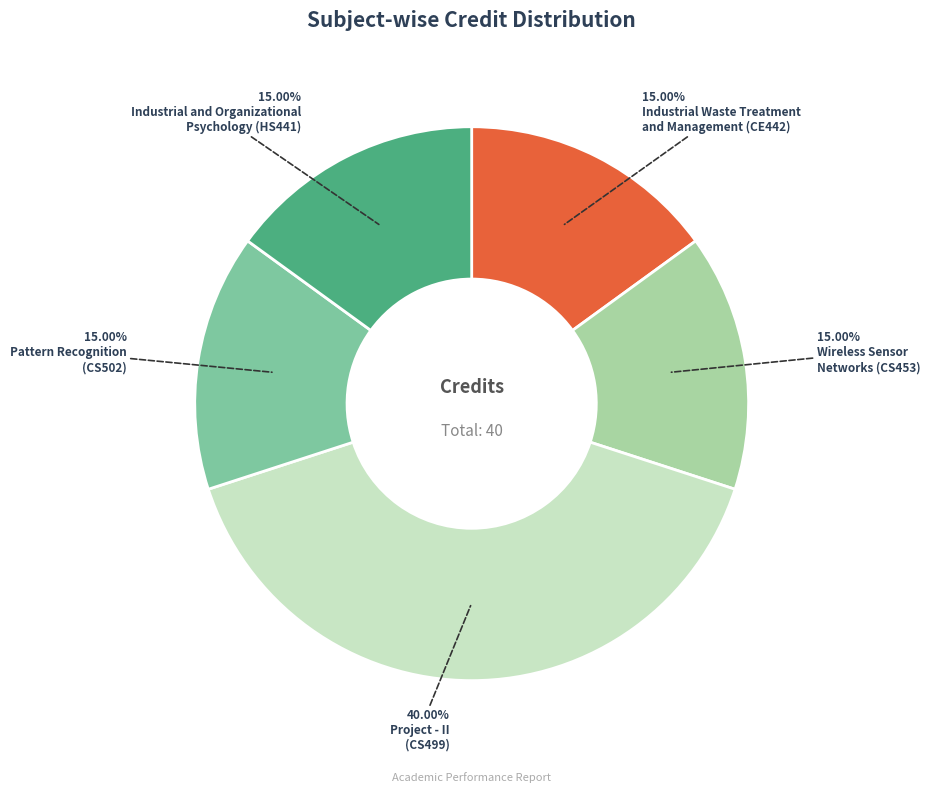

Does any single category account for the majority?

No